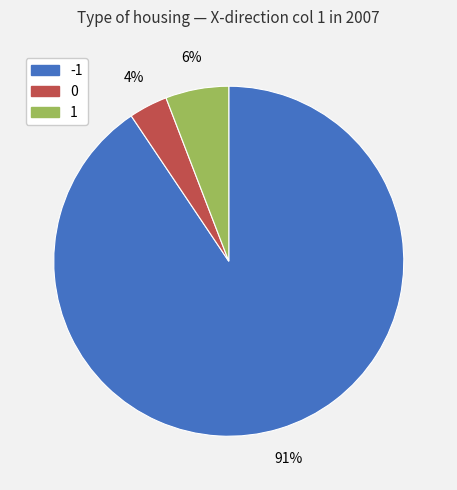

To the nearest percent, what is the average slice percentage?

33%